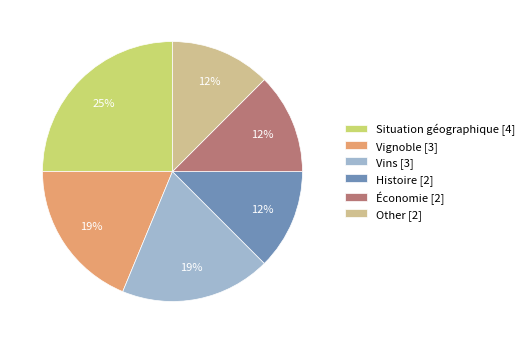

Count the number of slices in the pie.

6